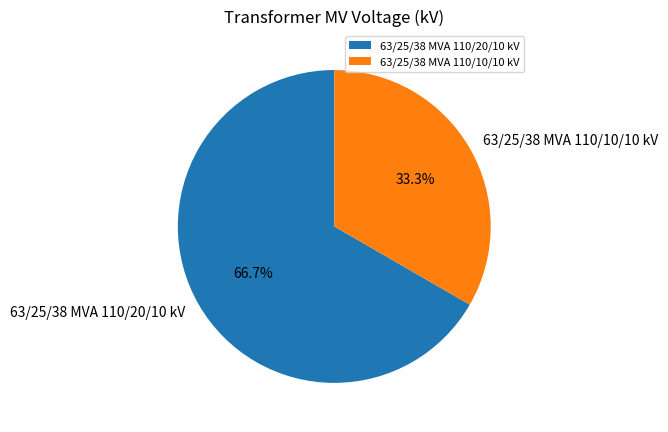

Which category accounts for the majority?

63/25/38 MVA 110/20/10 kV